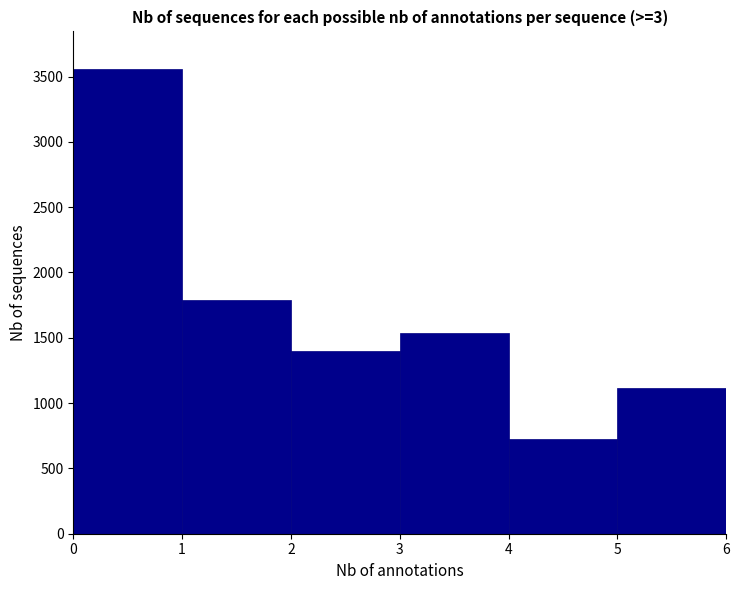

What is the height of the bar covering 2 to 3 on the x-axis? The values are not printed on the chart, so give them approximately, as read against the axis.

1400